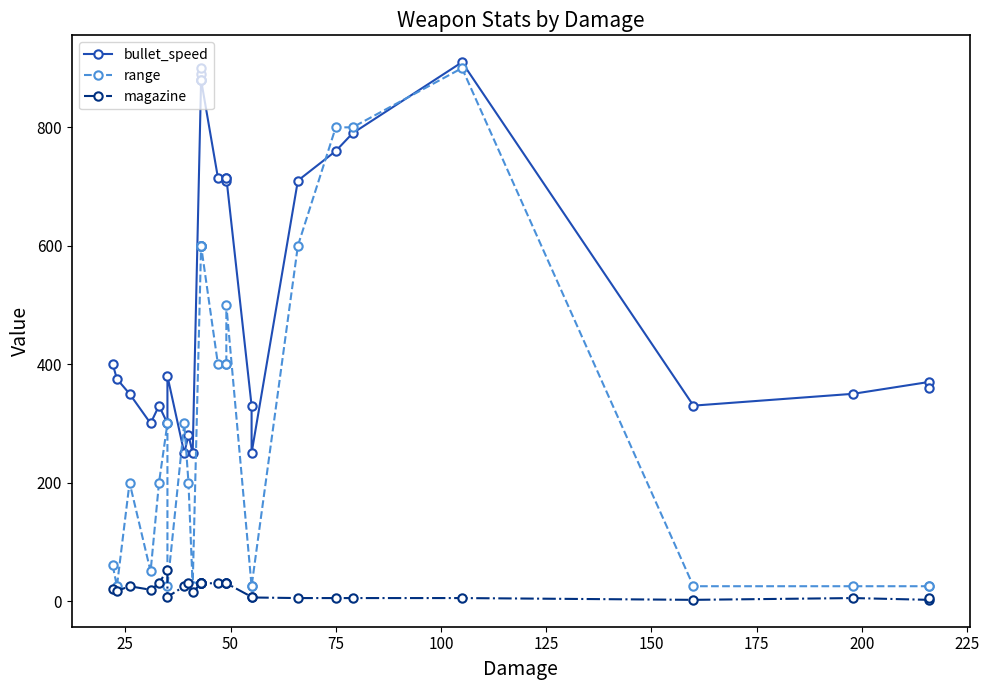

List the series in order of their overall mean, highest first.

bullet_speed, range, magazine